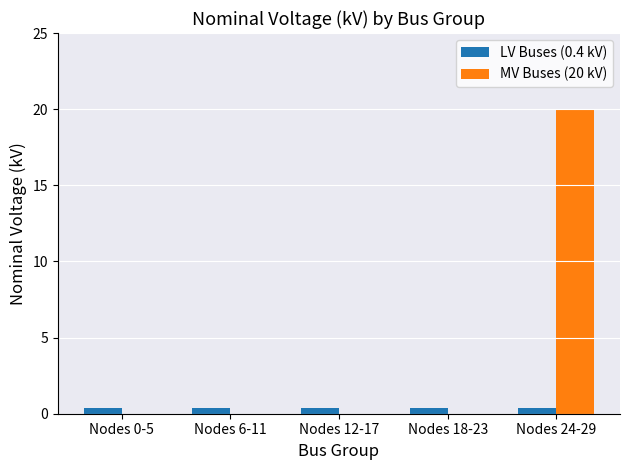

What is the greatest value displayed?

20.0